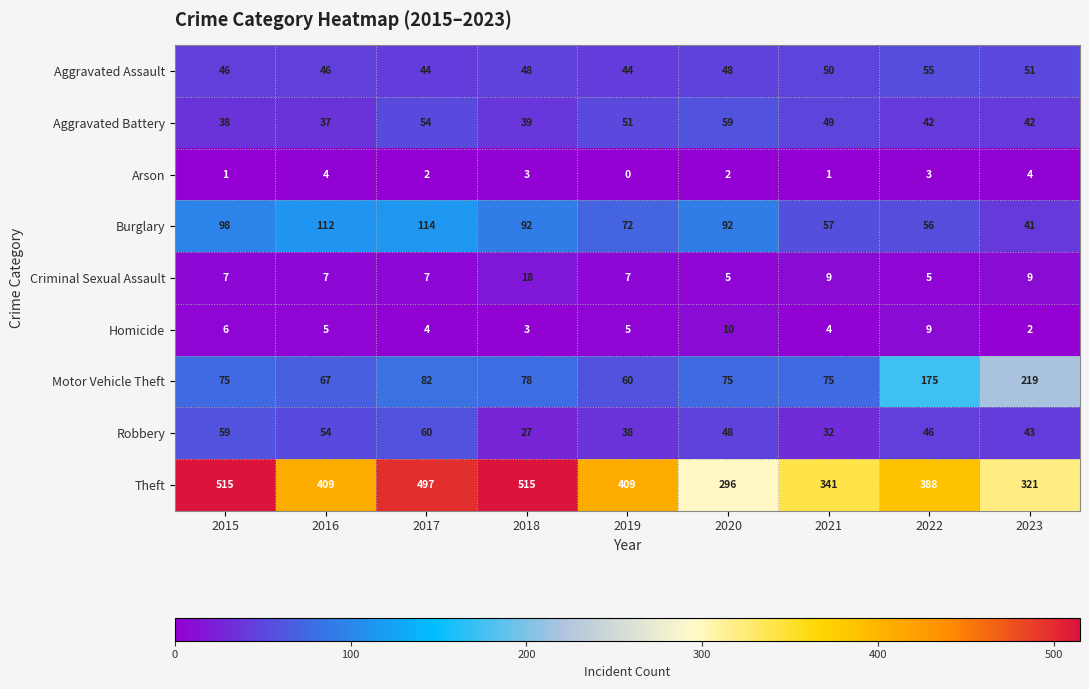

At 2019, list the series in order from largest to smallest.

Theft, Burglary, Motor Vehicle Theft, Aggravated Battery, Aggravated Assault, Robbery, Criminal Sexual Assault, Homicide, Arson